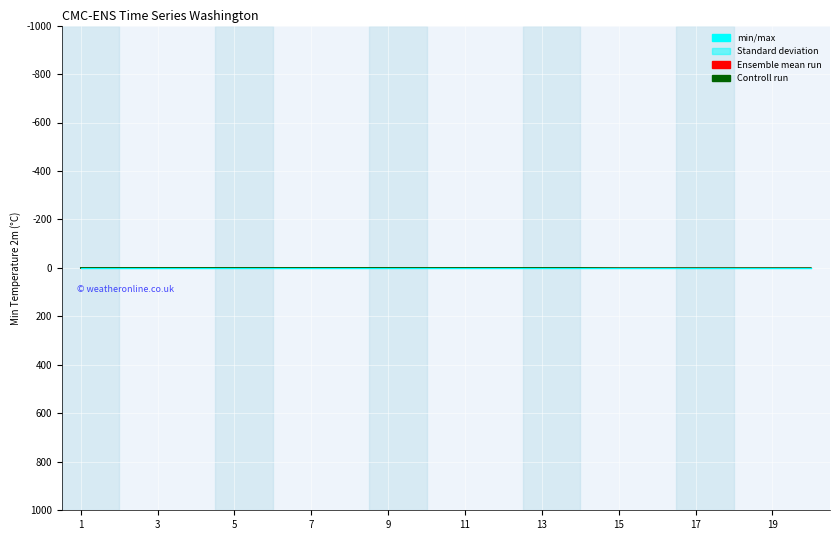

What is the label of the 2nd point from the left?

3